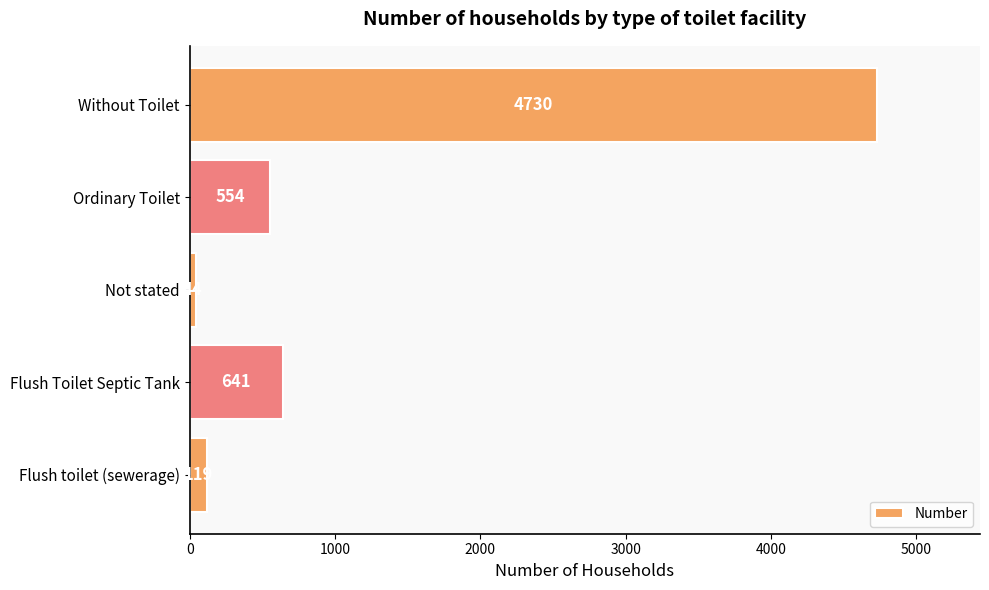

At which category does the chart reach its minimum across all series?

Not stated